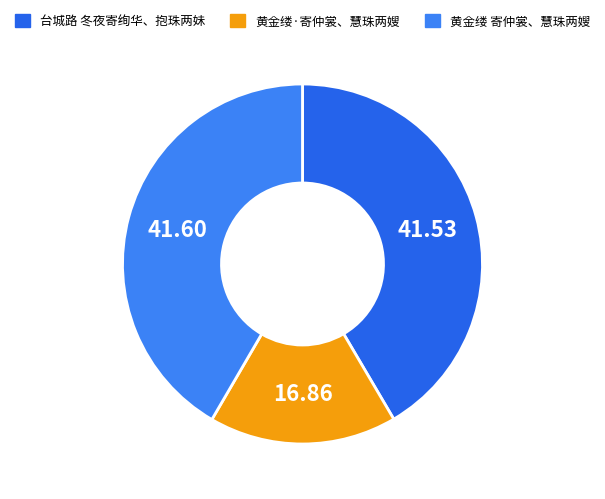

To the nearest percent, what portion does 台城路 冬夜寄绚华、抱珠两妹 represent?

42%